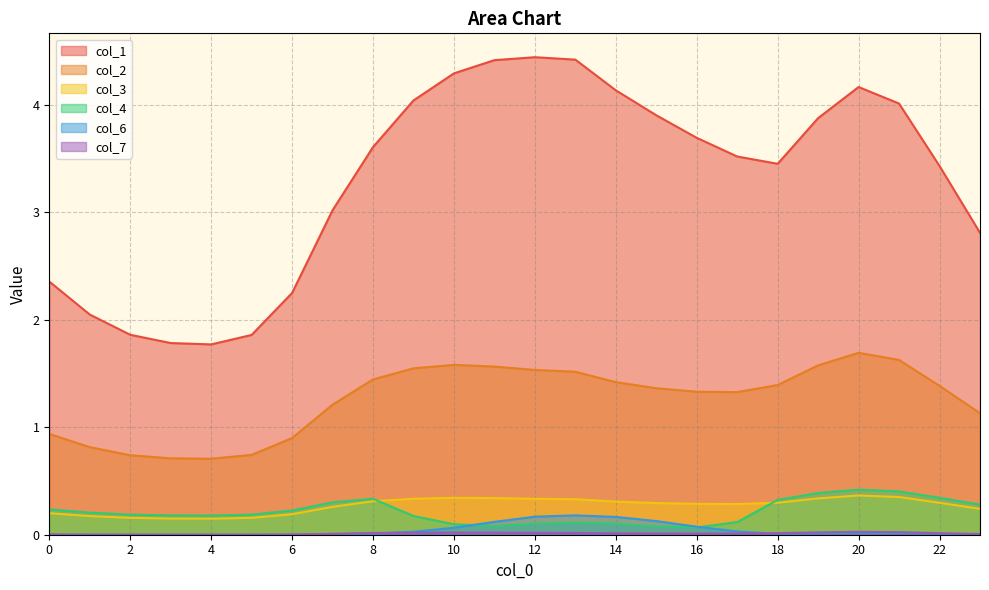

How many distinct data groups are displayed?

6